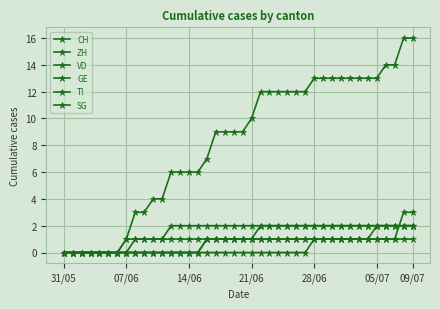

How many SG values are between 0 and 1?

35